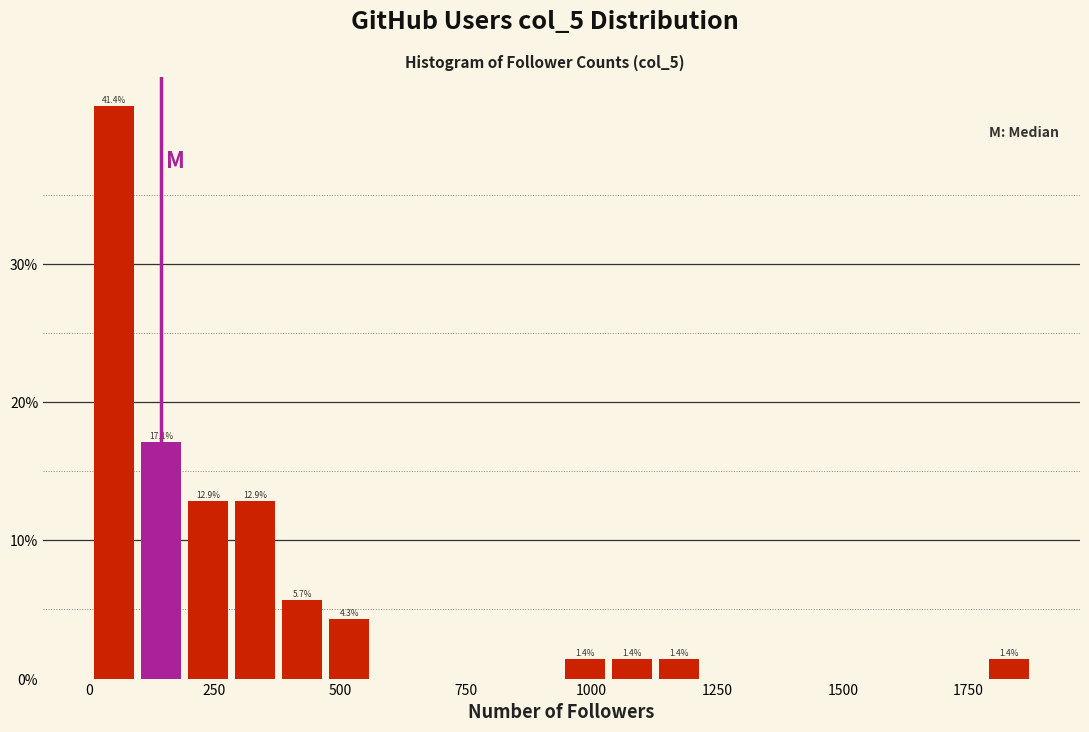

Read against the x-axis, roughly where is the centre of the tallest bar?

50